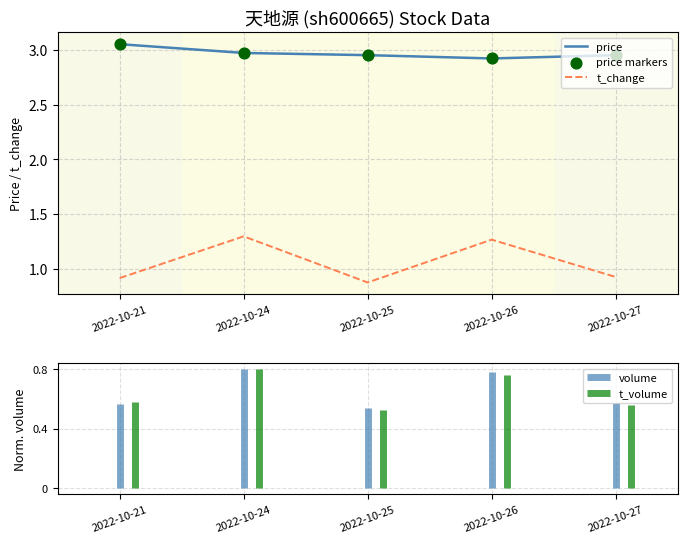

What is the total value across all series at 2022-10-21?

4.0